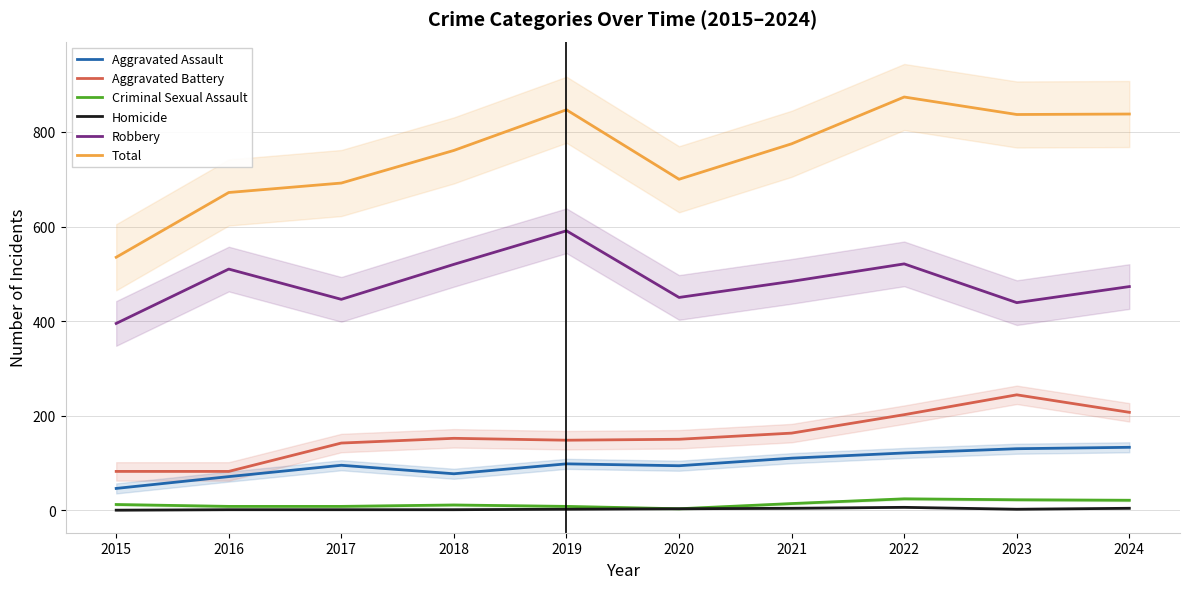

How many lines are shown in the chart?

6